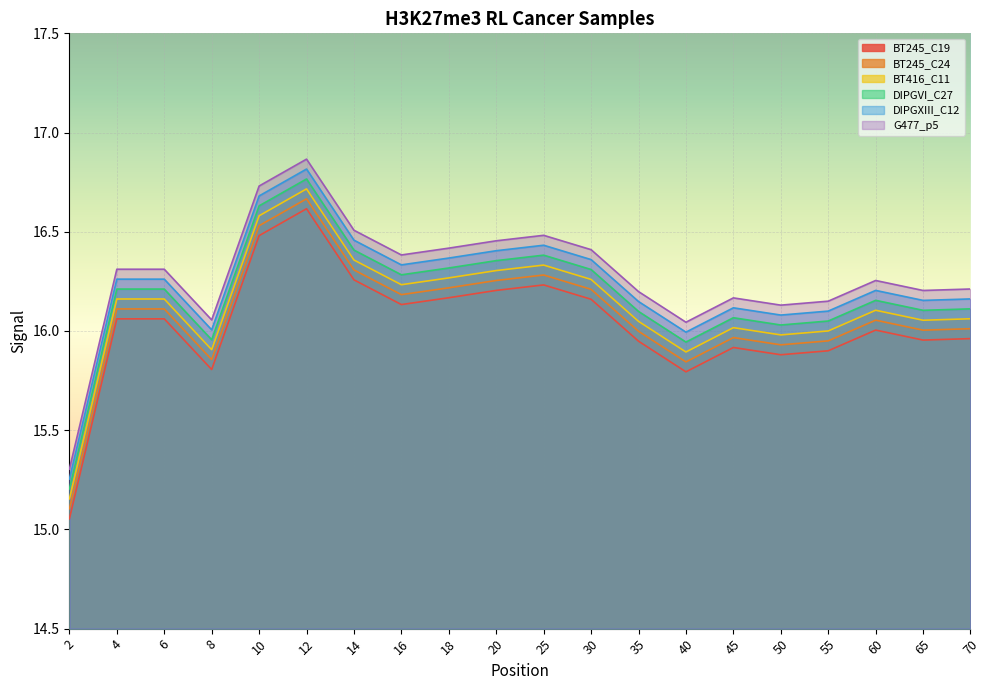

How many lines are shown in the chart?

6